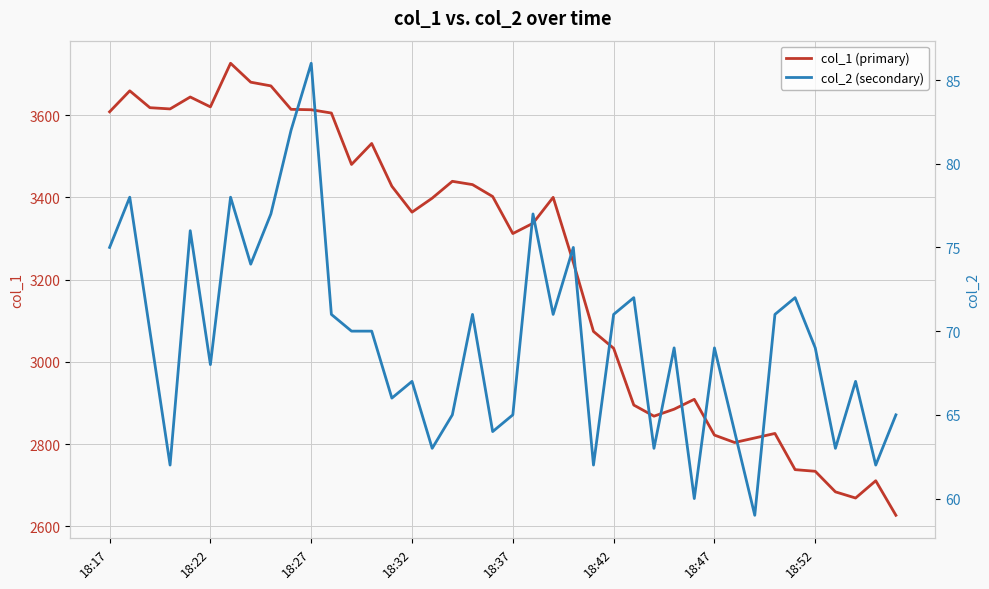

What is the difference between the maximum and minimum values in the col_2 (secondary) series?

27